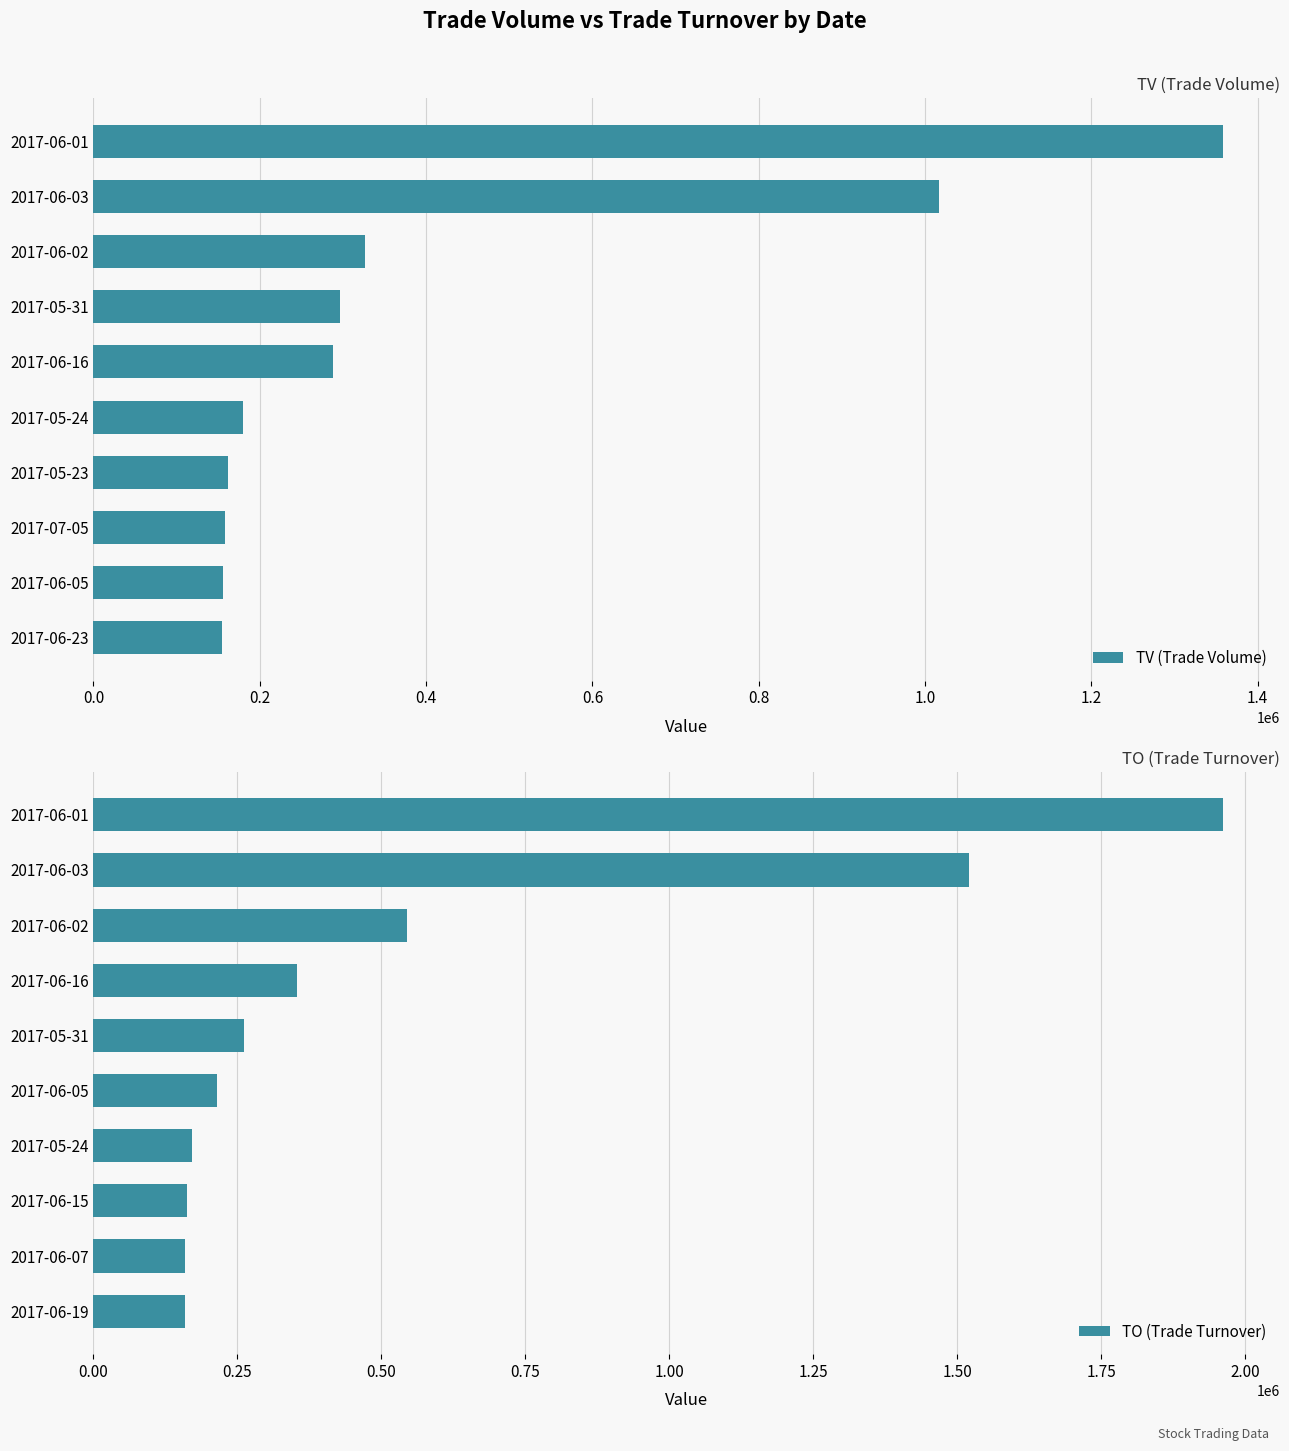

True or false: TV (Trade Volume) has a value of 80316 at 2017-05-23.

False